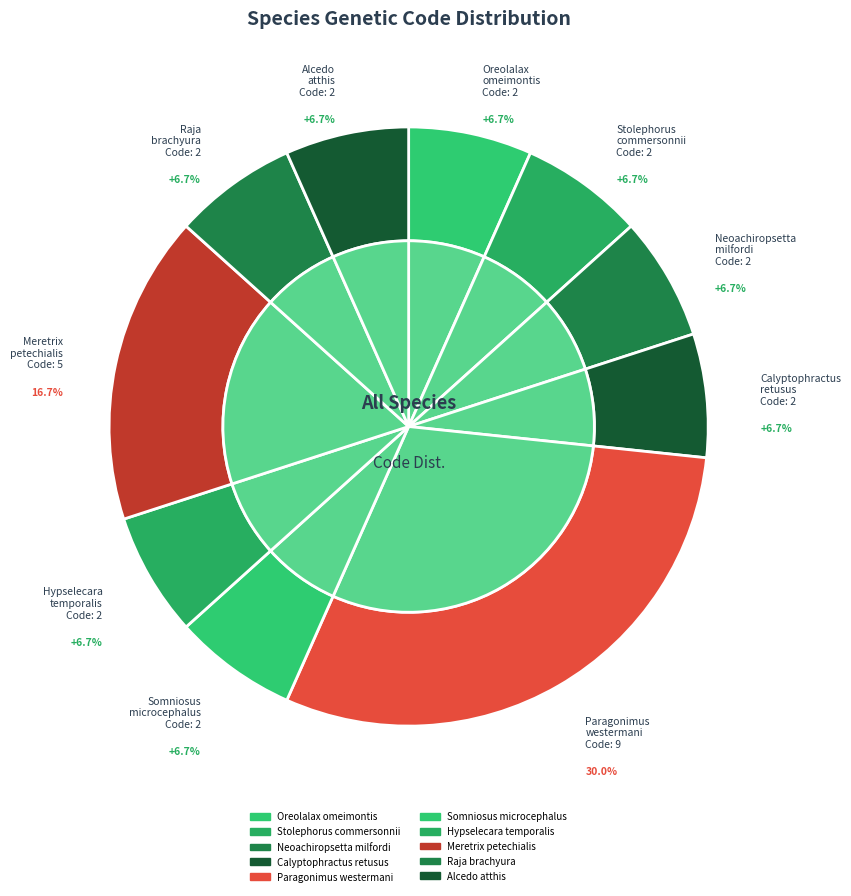

To the nearest percent, what percentage of the pie is Hypselecara temporalis?

7%